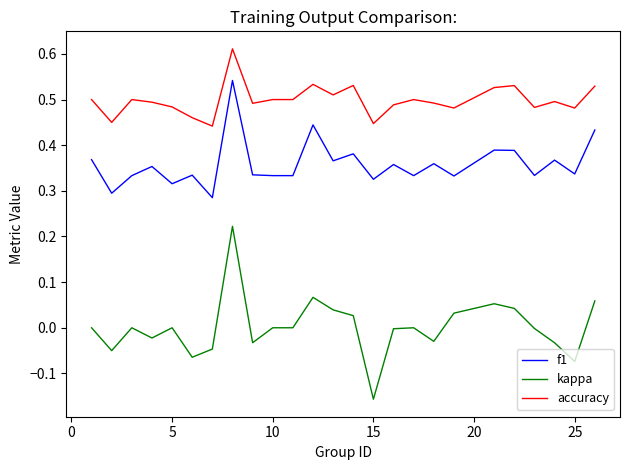

True or false: accuracy and kappa intersect in this chart.

False